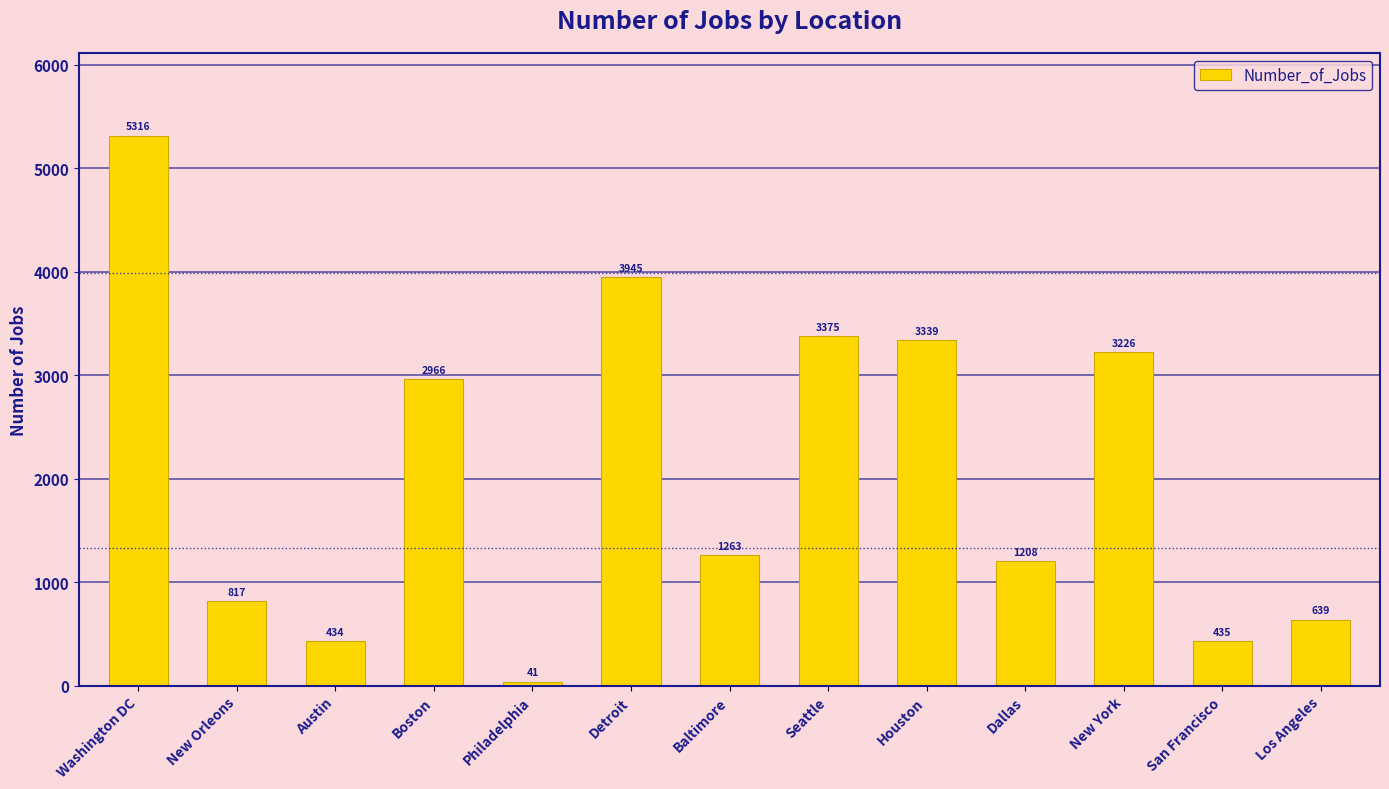

Rank the categories by value from lowest to highest.

Philadelphia, Austin, San Francisco, Los Angeles, New Orleons, Dallas, Baltimore, Boston, New York, Houston, Seattle, Detroit, Washington DC